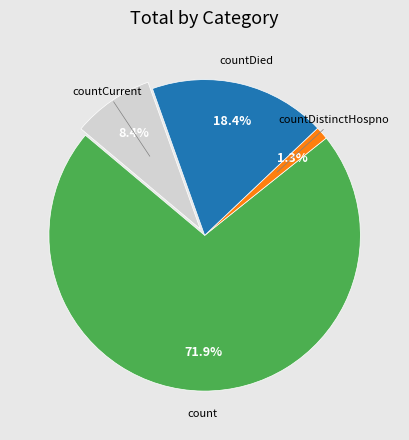

Does any single category account for the majority?

Yes